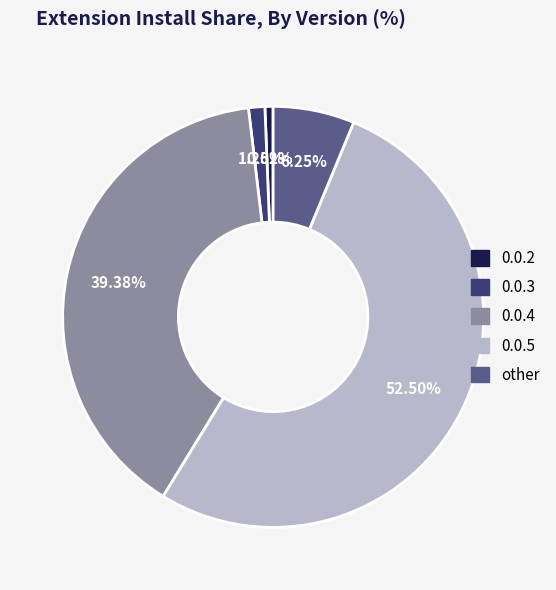

Rank the categories by value from highest to lowest.

0.0.5, 0.0.4, other, 0.0.3, 0.0.2